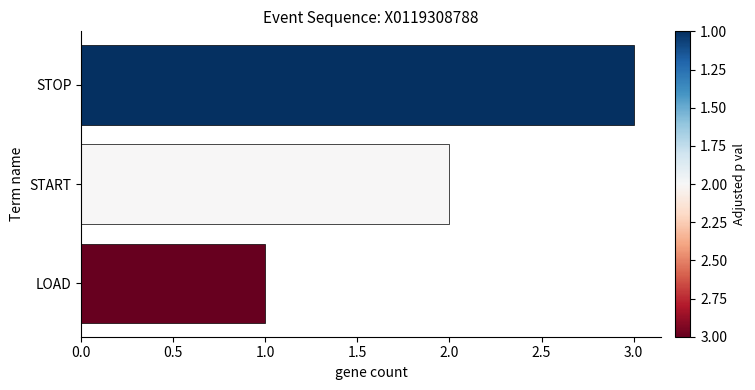

What is the greatest value displayed?

3